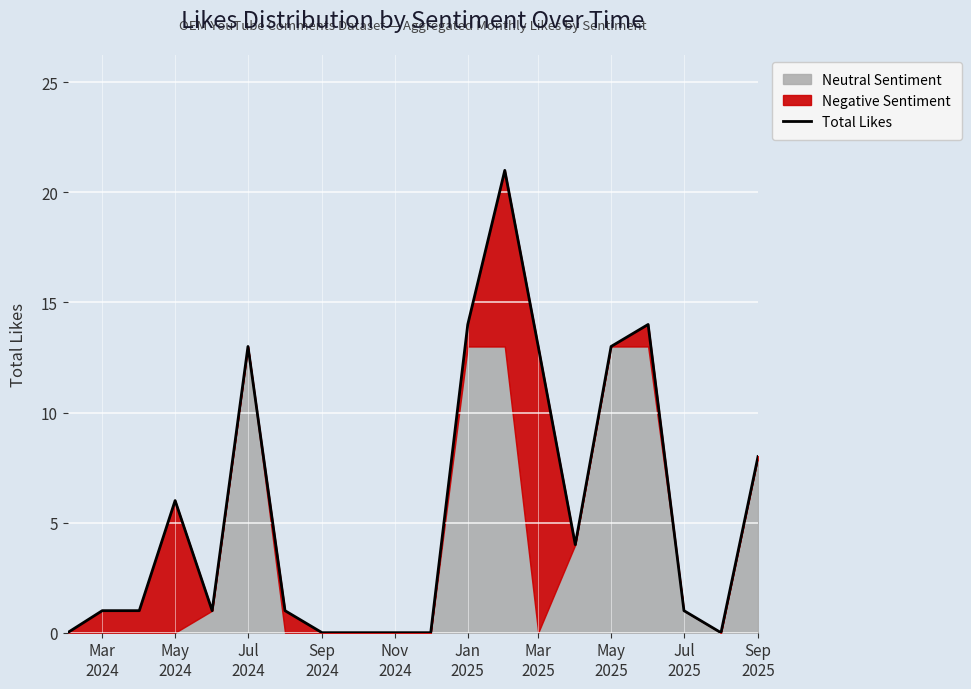

How many positive values are there?

14